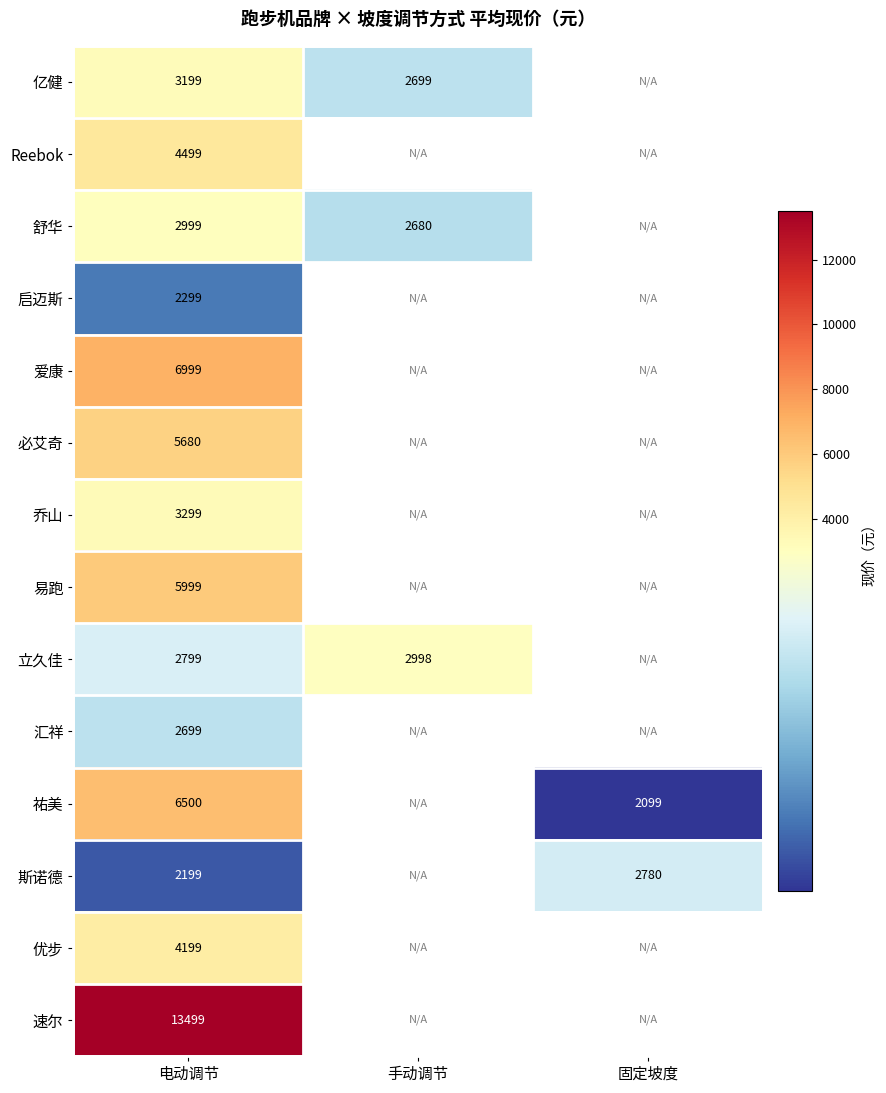

What is the sum of the 斯诺德 values at 固定坡度 and 电动调节?

4979